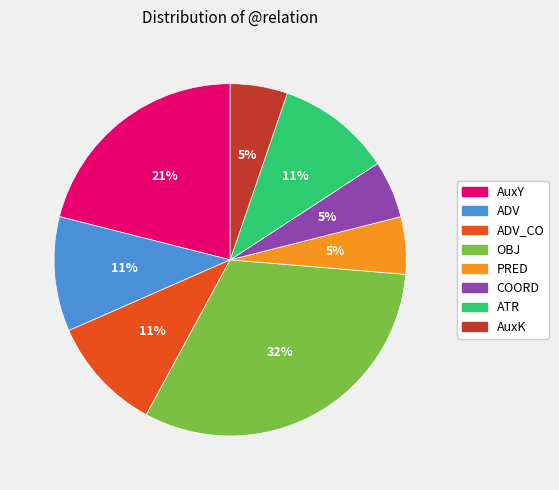

To the nearest percent, what is the average slice percentage?

12%